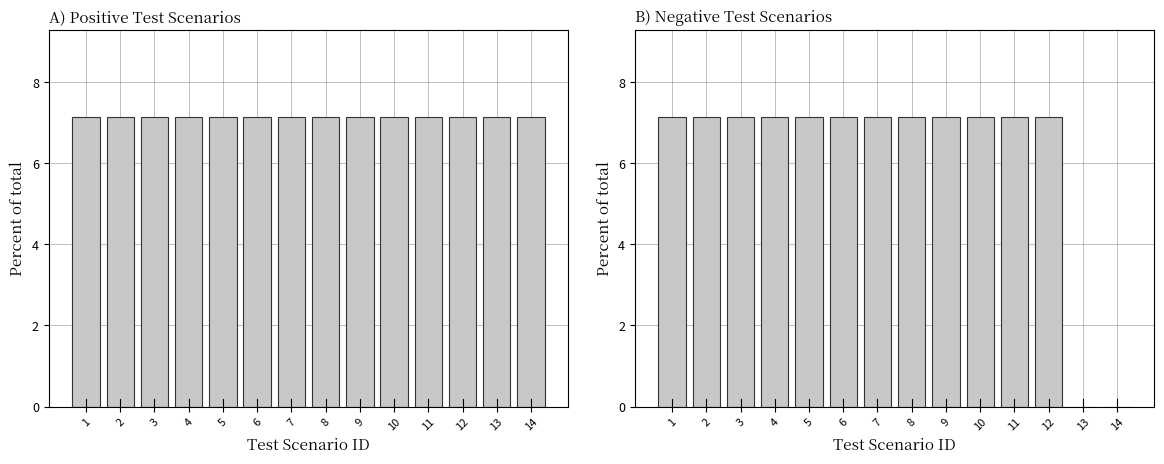

What is the sum of the Negative Scenarios values at 1 and 13?

7.1